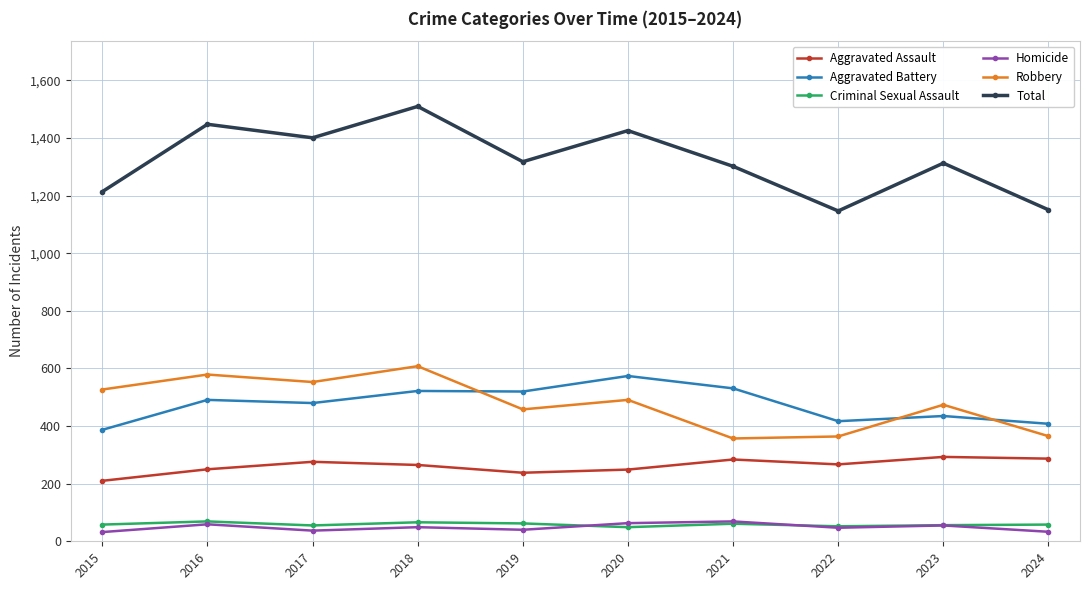

At how many categories does at least one series exceed 763?

10